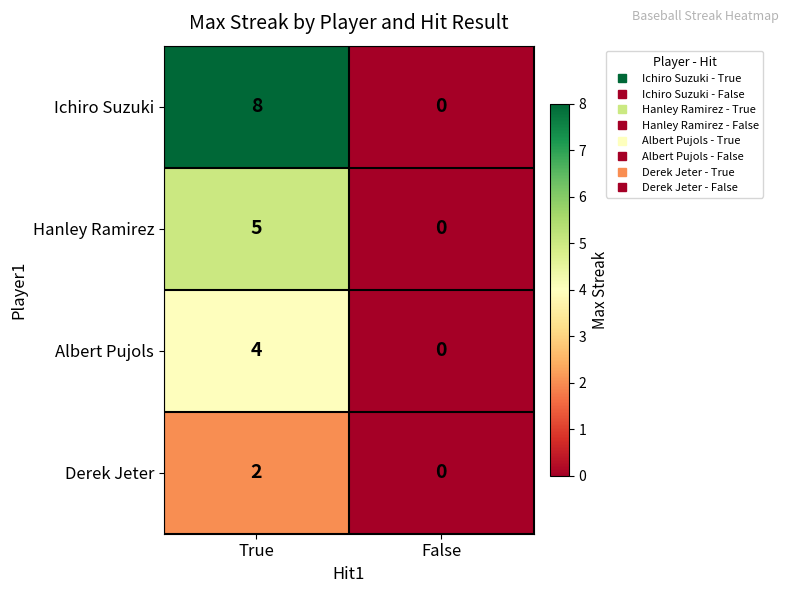

Rank the series at True from highest to lowest value.

Ichiro Suzuki, Hanley Ramirez, Albert Pujols, Derek Jeter